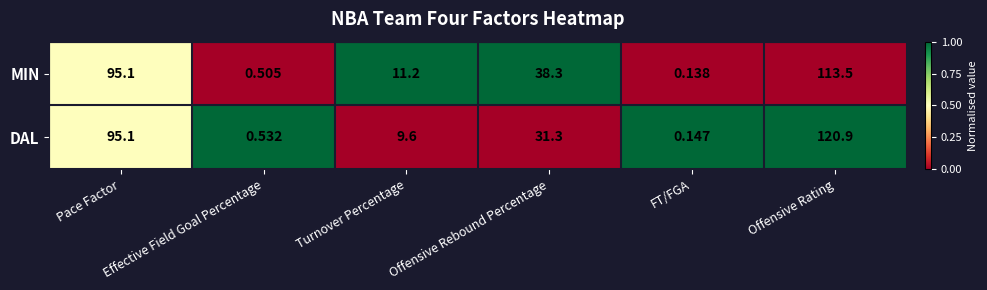

What is the difference between the highest and lowest values at Offensive Rating?

7.4